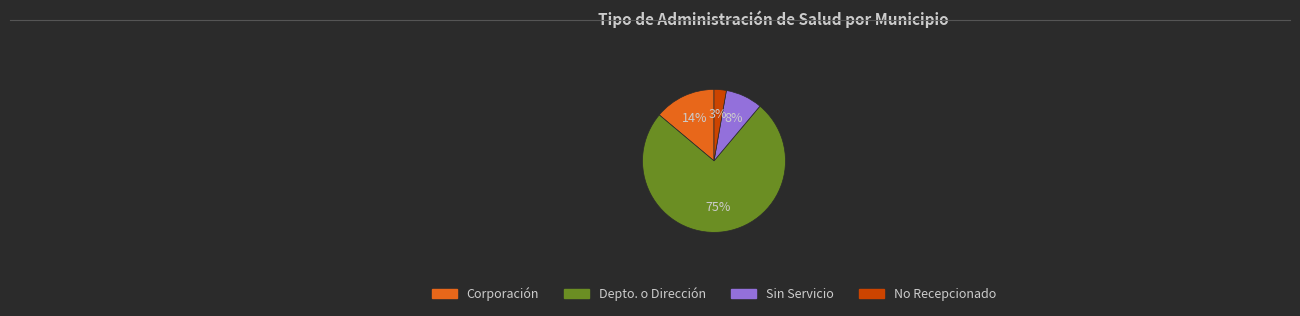

What percentage is the No Recepcionado slice, to the nearest percent?

3%